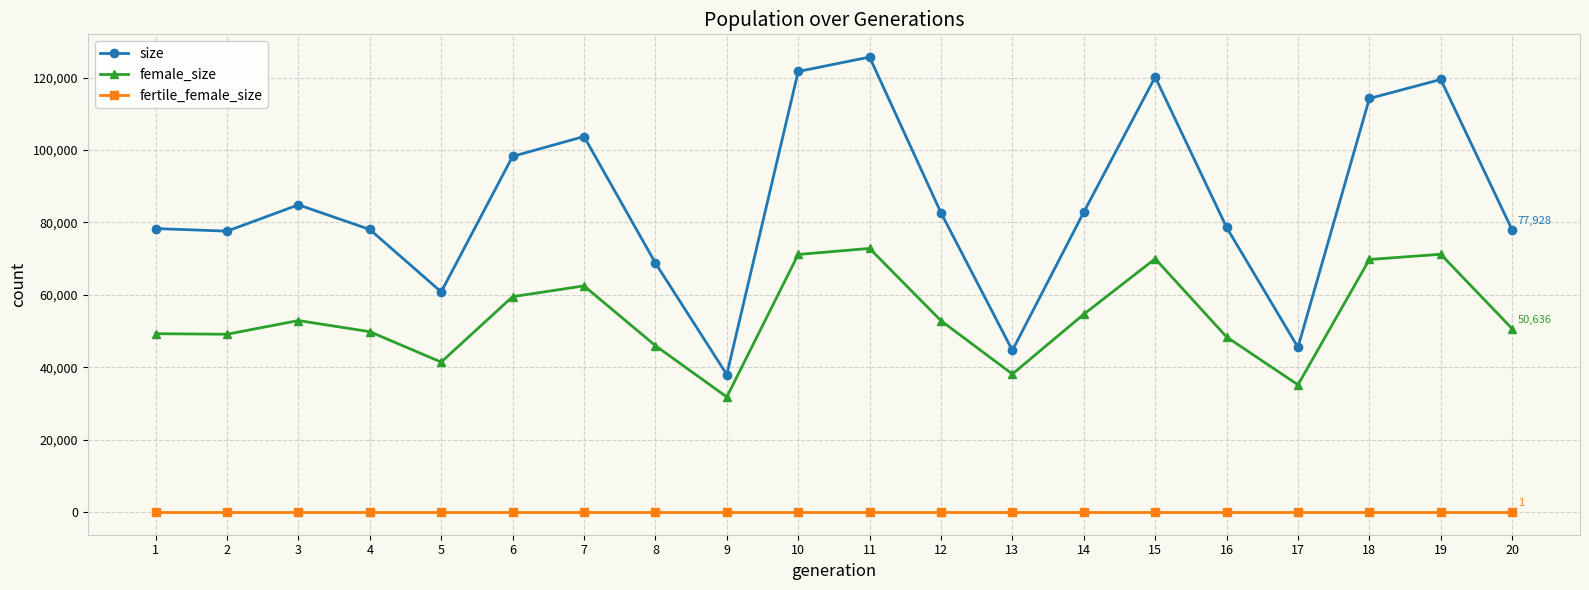

What is the difference between the highest and lowest values at 13?

44646